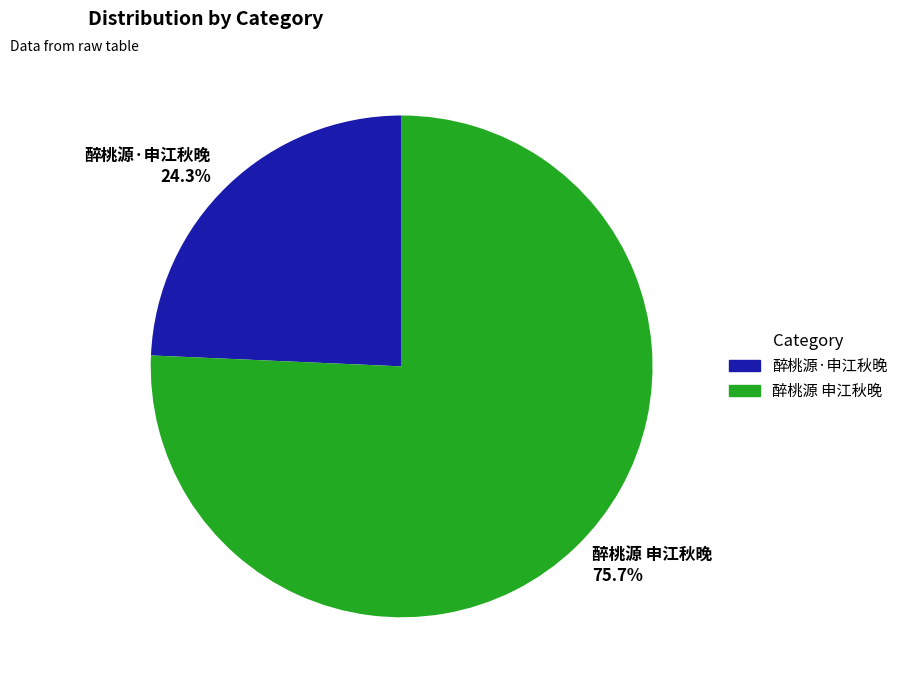

What is the majority slice?

醉桃源 申江秋晚